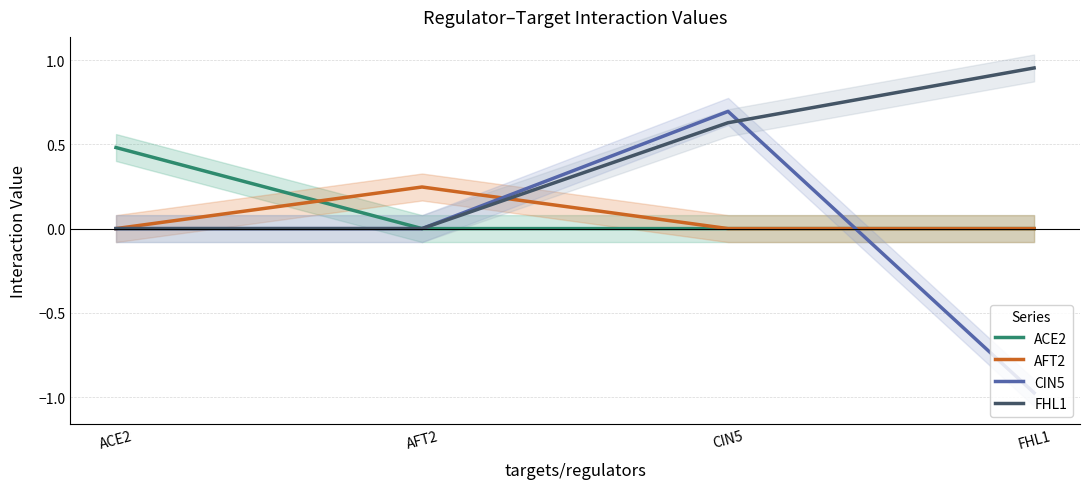

Does the chart have visible grid lines?

Yes